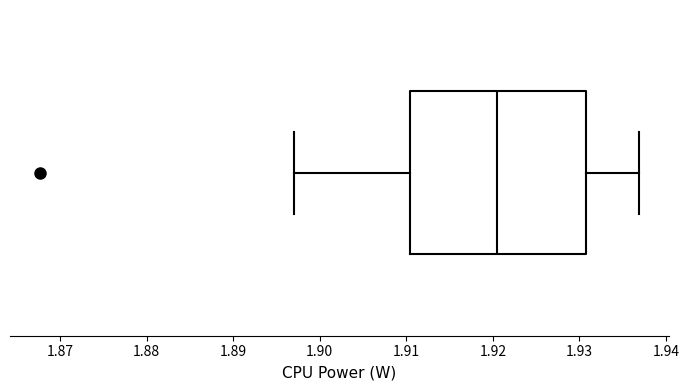

Where is the left edge of the box on the x-axis? The values are not printed on the chart, so give them approximately, as read against the axis.

1.910